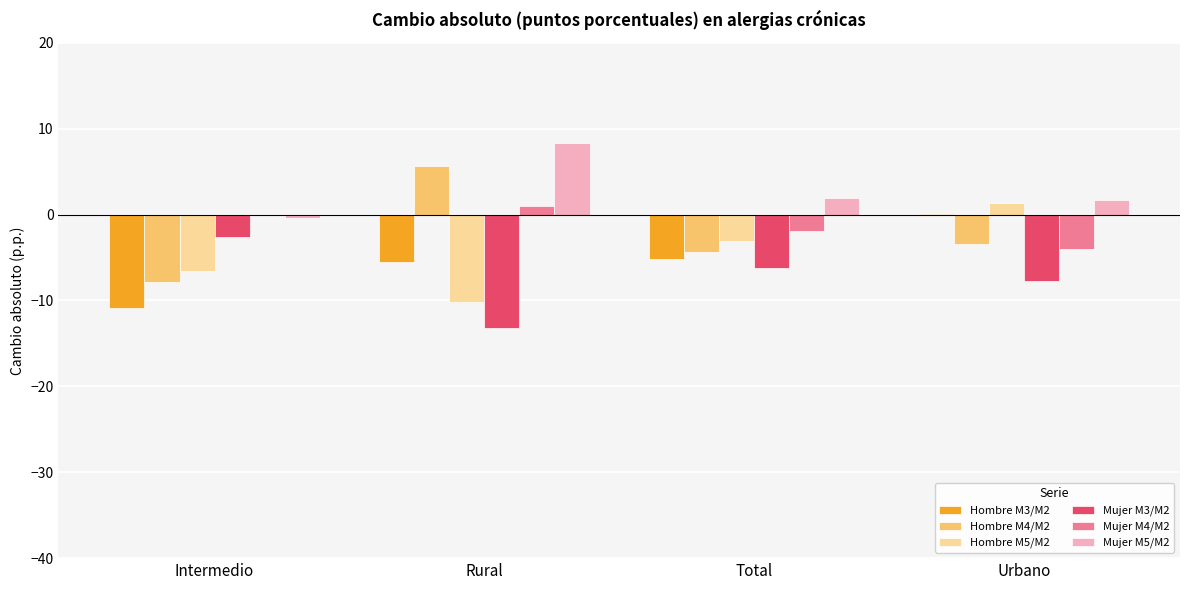

Which series has the largest total across all categories?

Mujer M5/M2